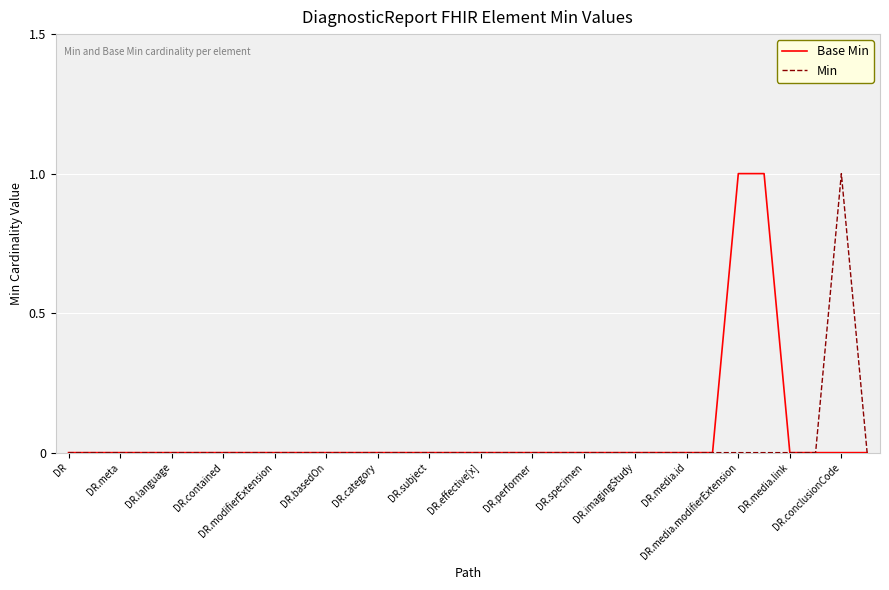

Is this an area chart (filled region under the line)?

No